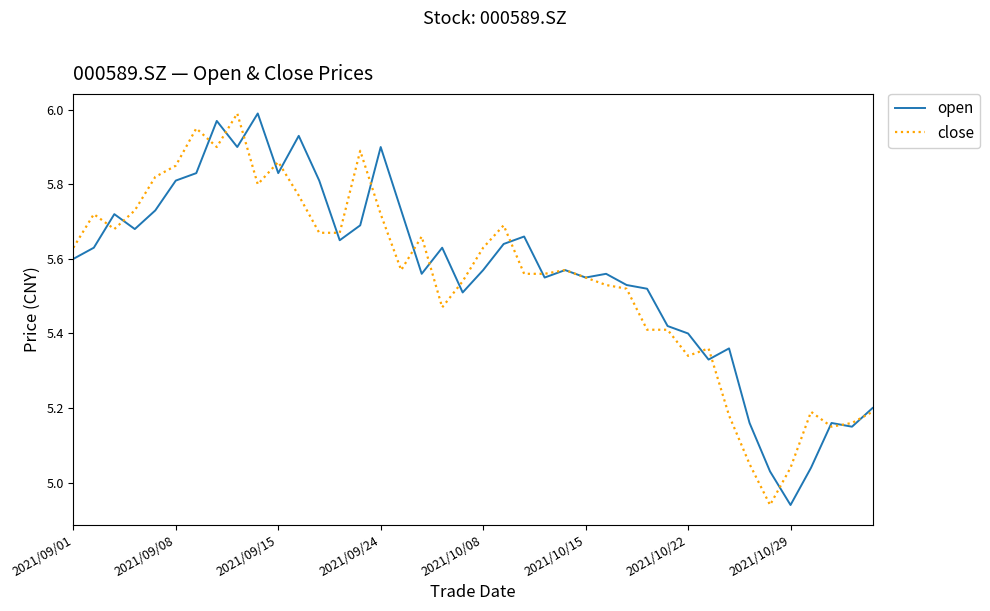

Which series has the largest total across all categories?

open